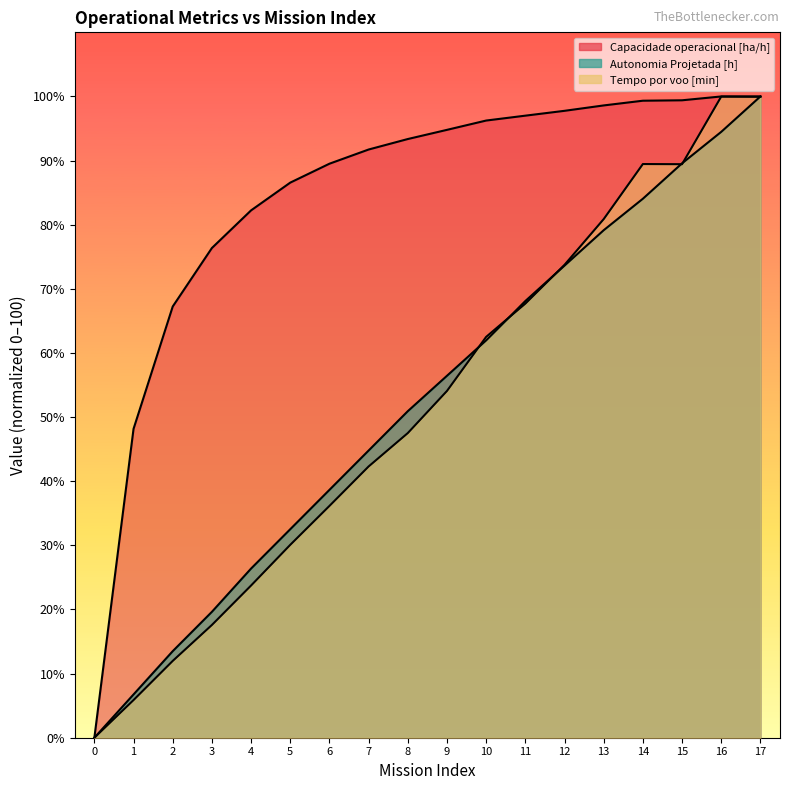

What is the difference between the second highest and minimum values in the Capacidade operacional [ha/h] series?

100.0